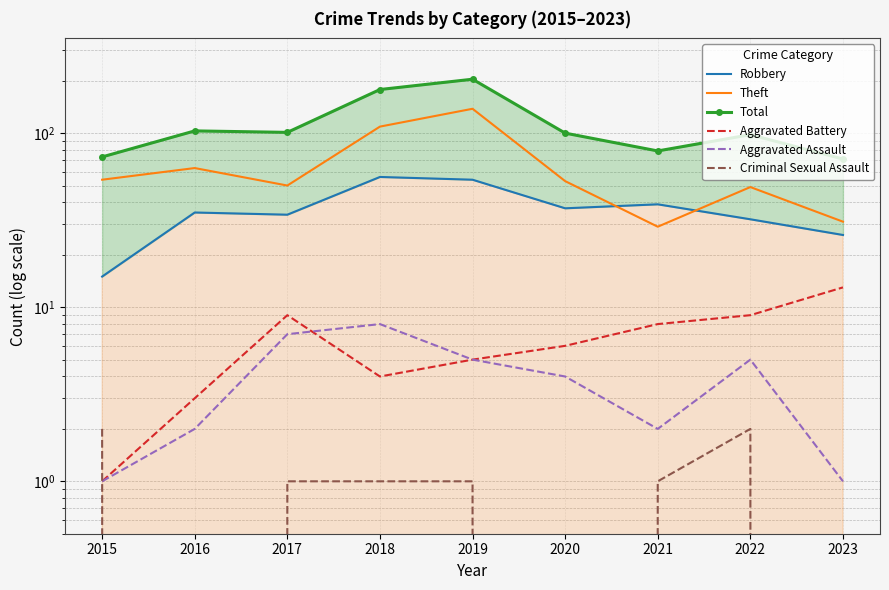

At which label is Aggravated Assault closest to 4?

2020